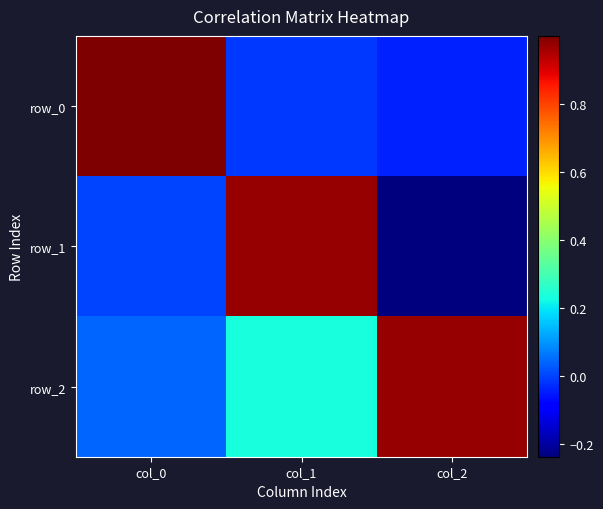

What is the average value of the row_0 series?

0.3